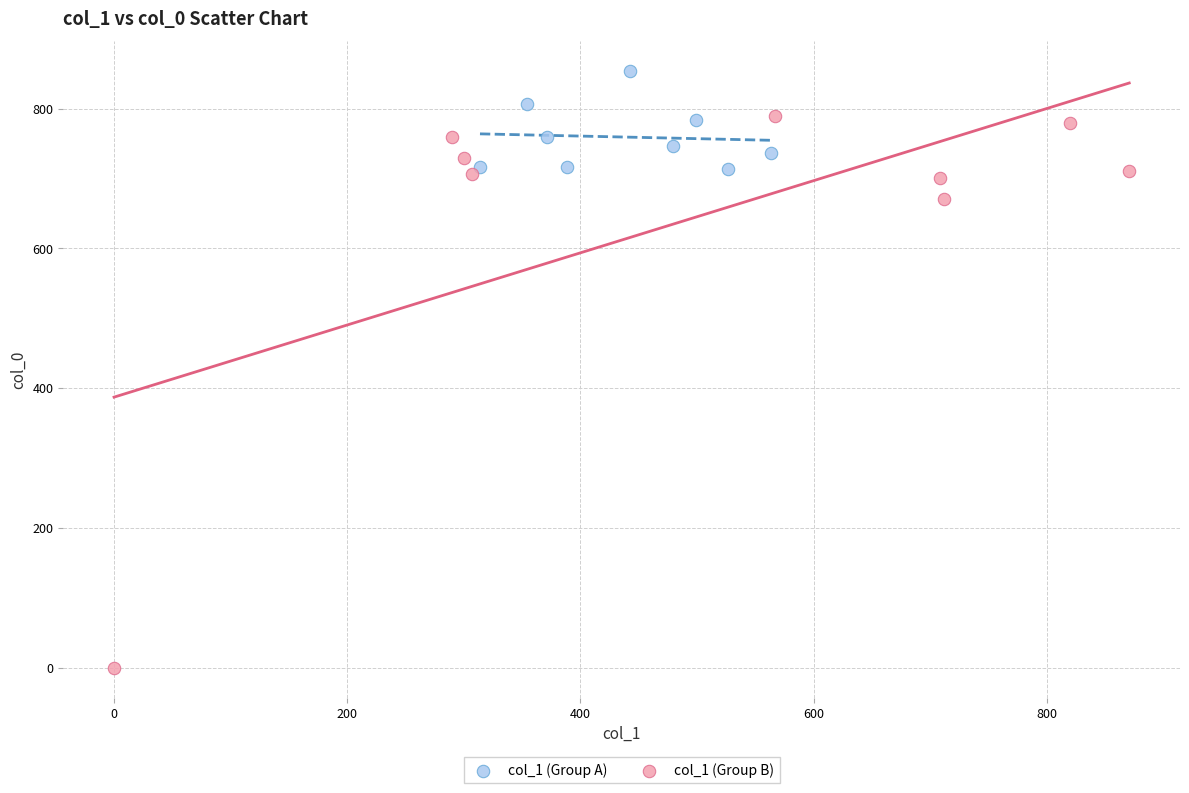

Which series has the largest Y range (max minus min)?

col_1 (Group B)